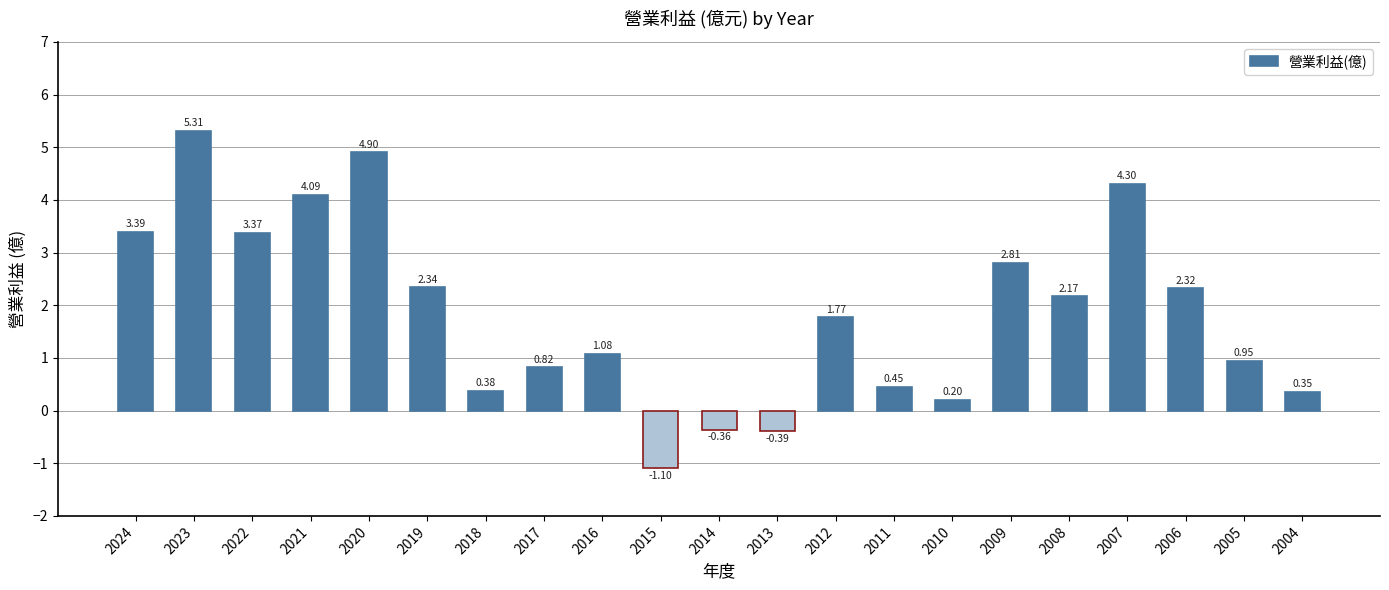

How many distinct data groups are displayed?

1